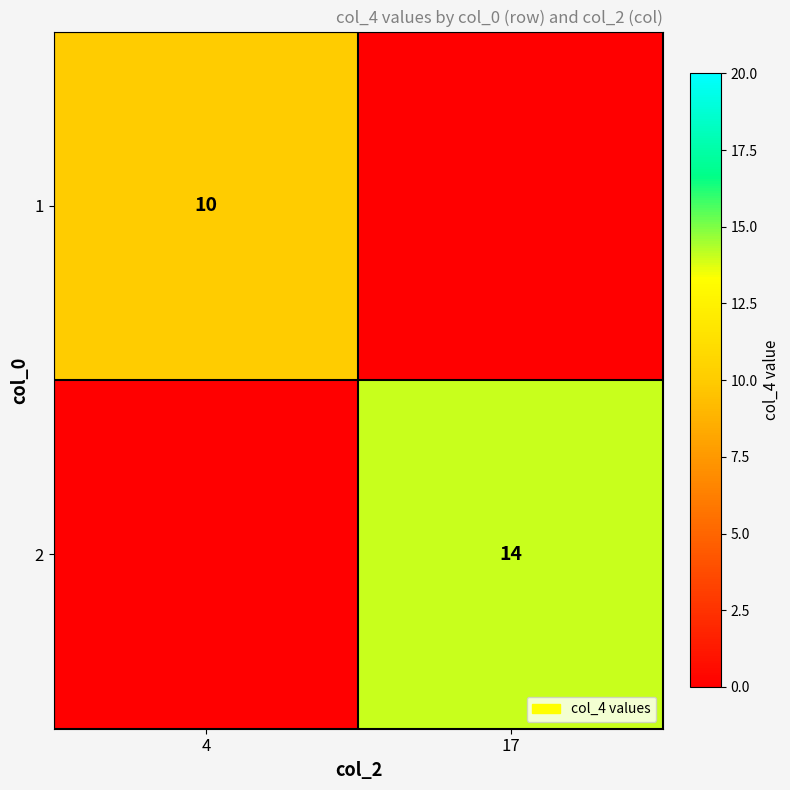

The value of 1 at 4 is 10. True or false?

True